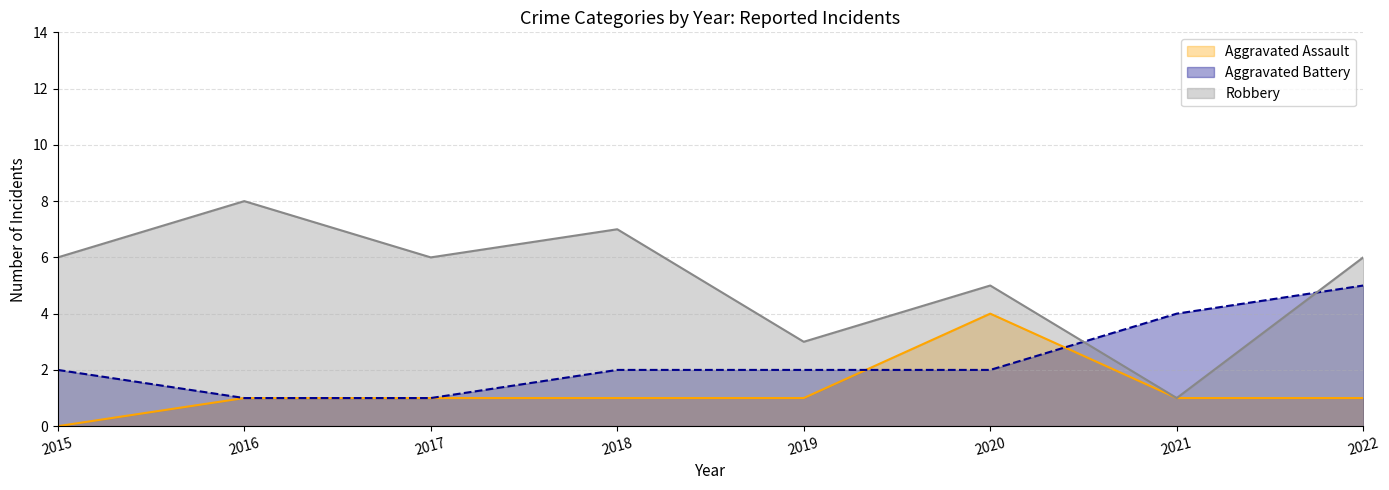

How many lines are shown in the chart?

3